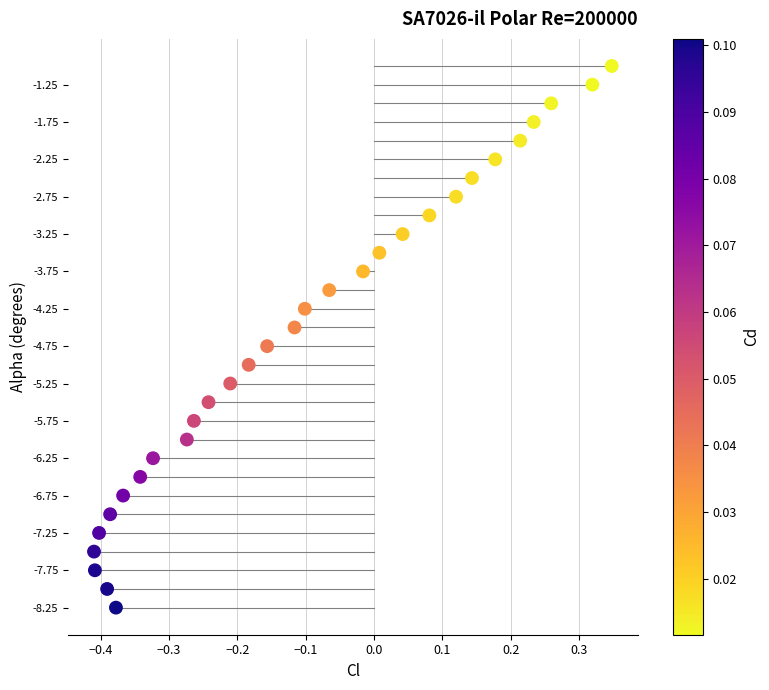

What is the range of X values (max minus min)?

0.8